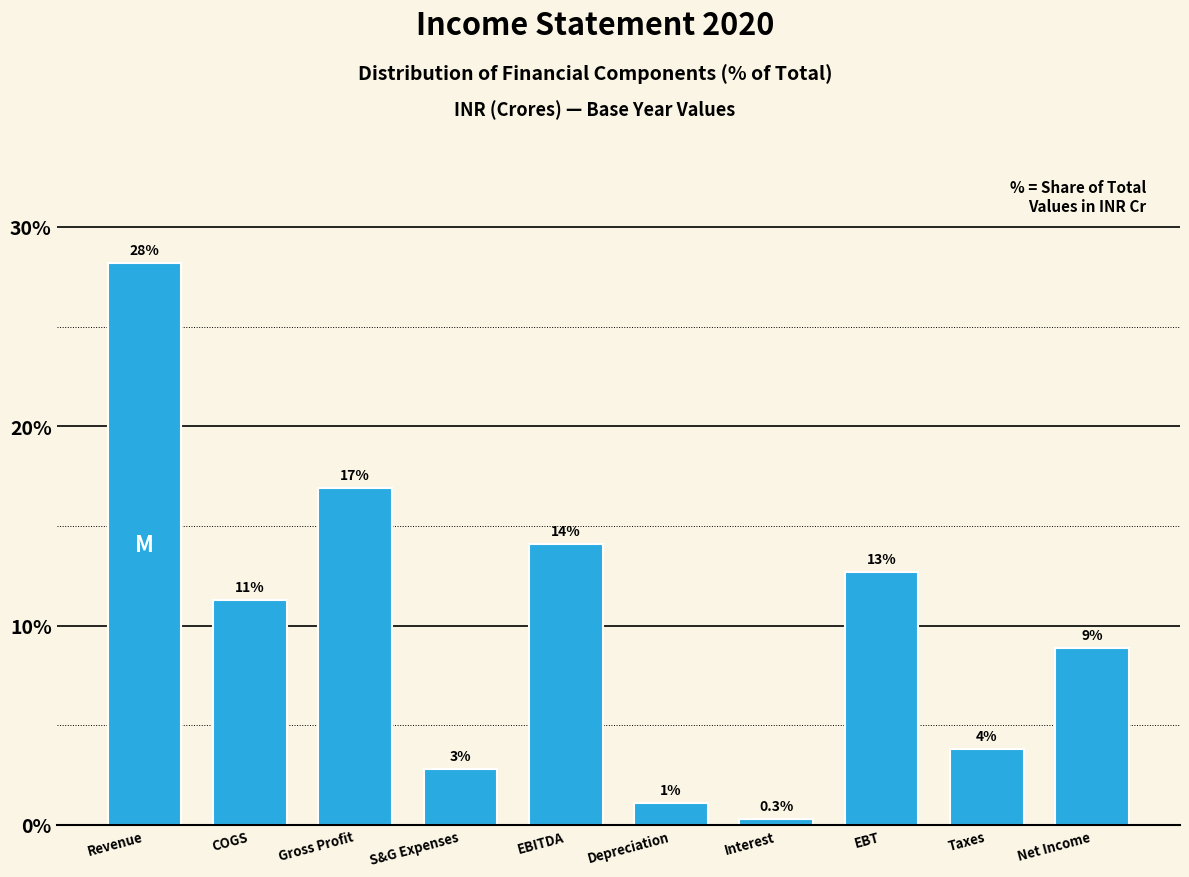

Are the bars horizontal?

No